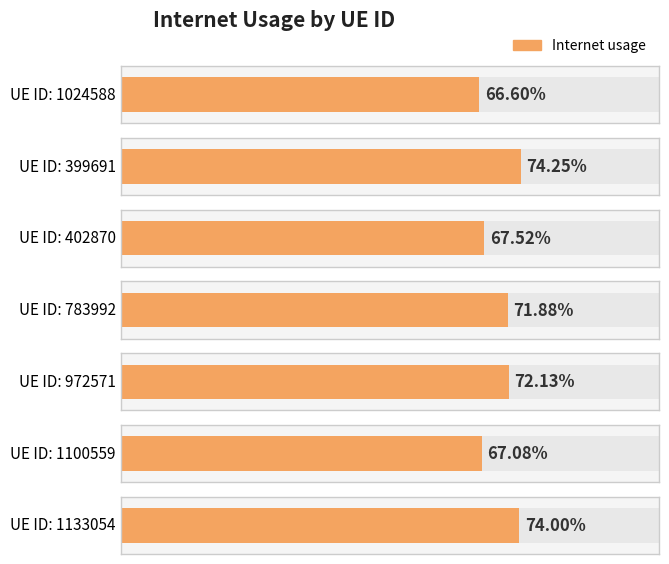

Is it true that the value at 783992 is 1.3?

False